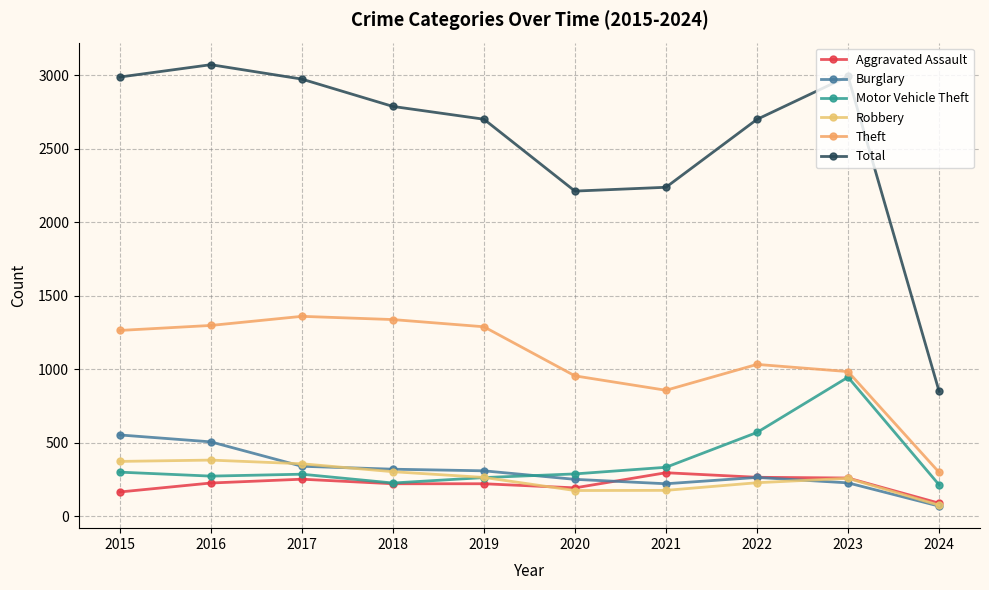

What is the difference between the second highest and minimum values in the Total series?

2142